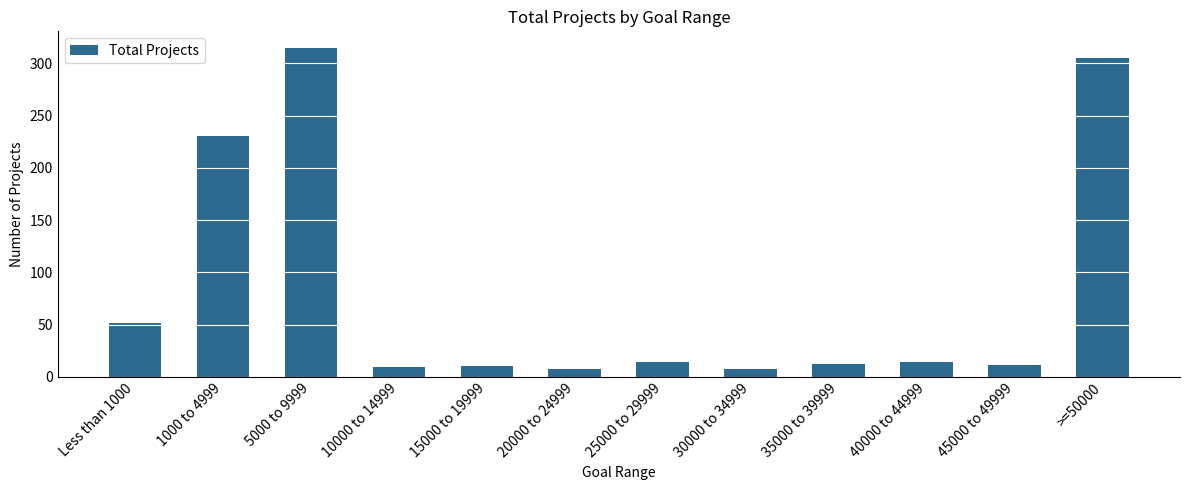

What is the minimum value shown in the chart?

7